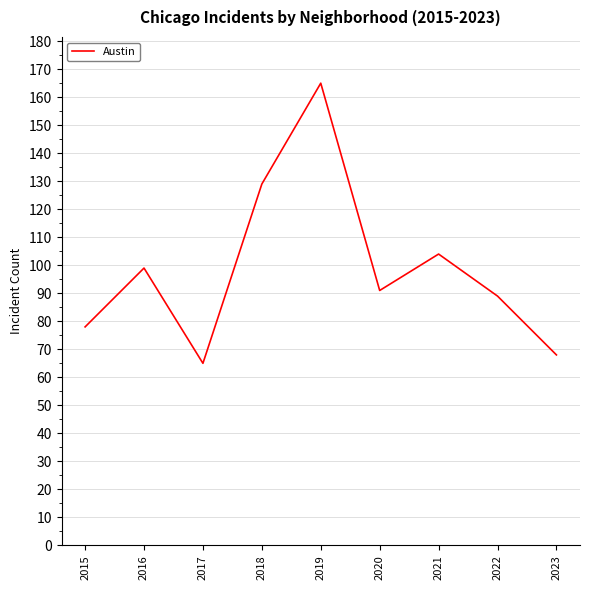

Which category has the highest value across all series?

2019